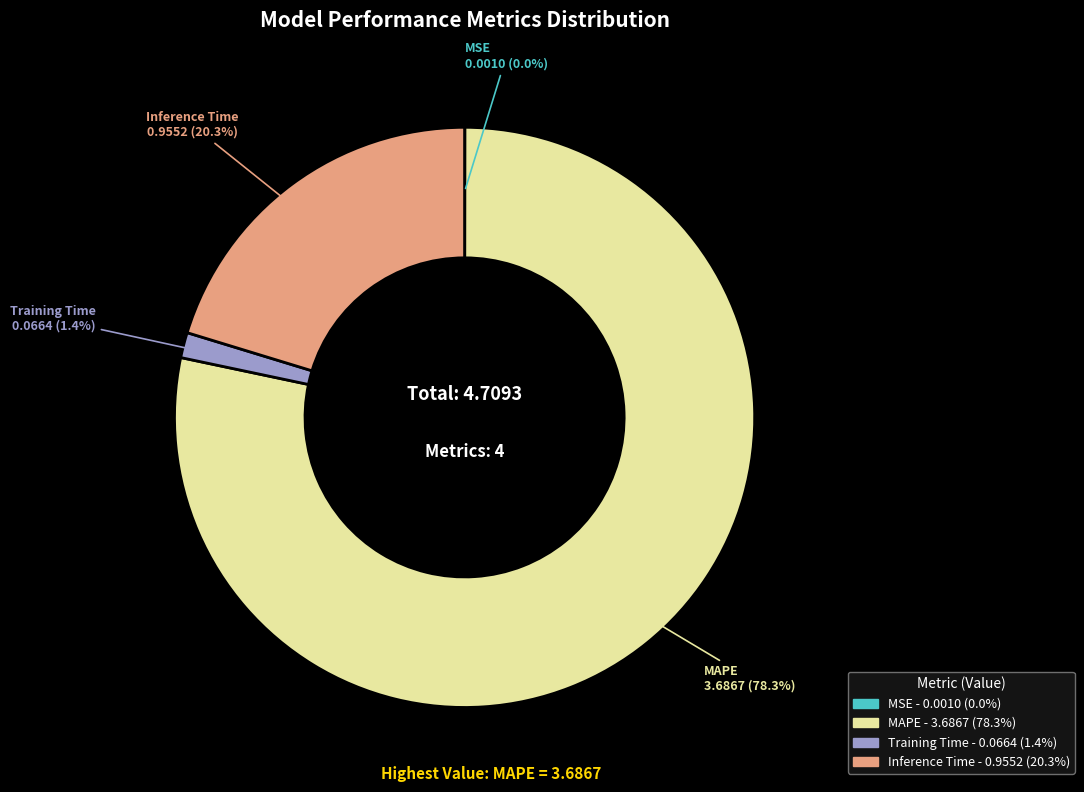

What portion of the pie excludes Inference Time?

79.7%